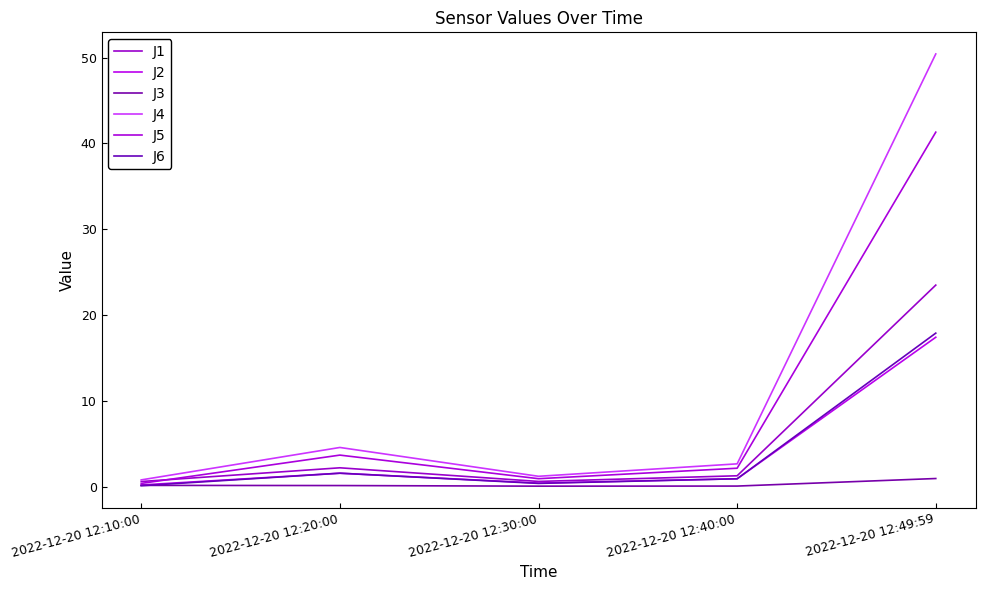

What is the difference between the maximum and minimum values in the J4 series?

49.7